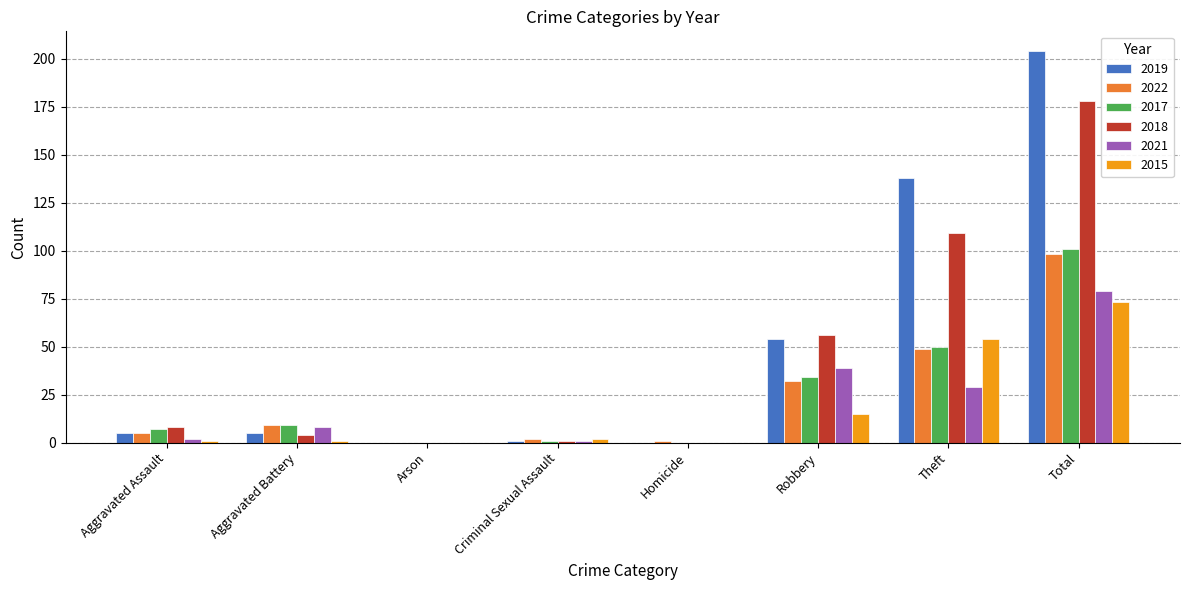

What is the total value across all series at Robbery?

230